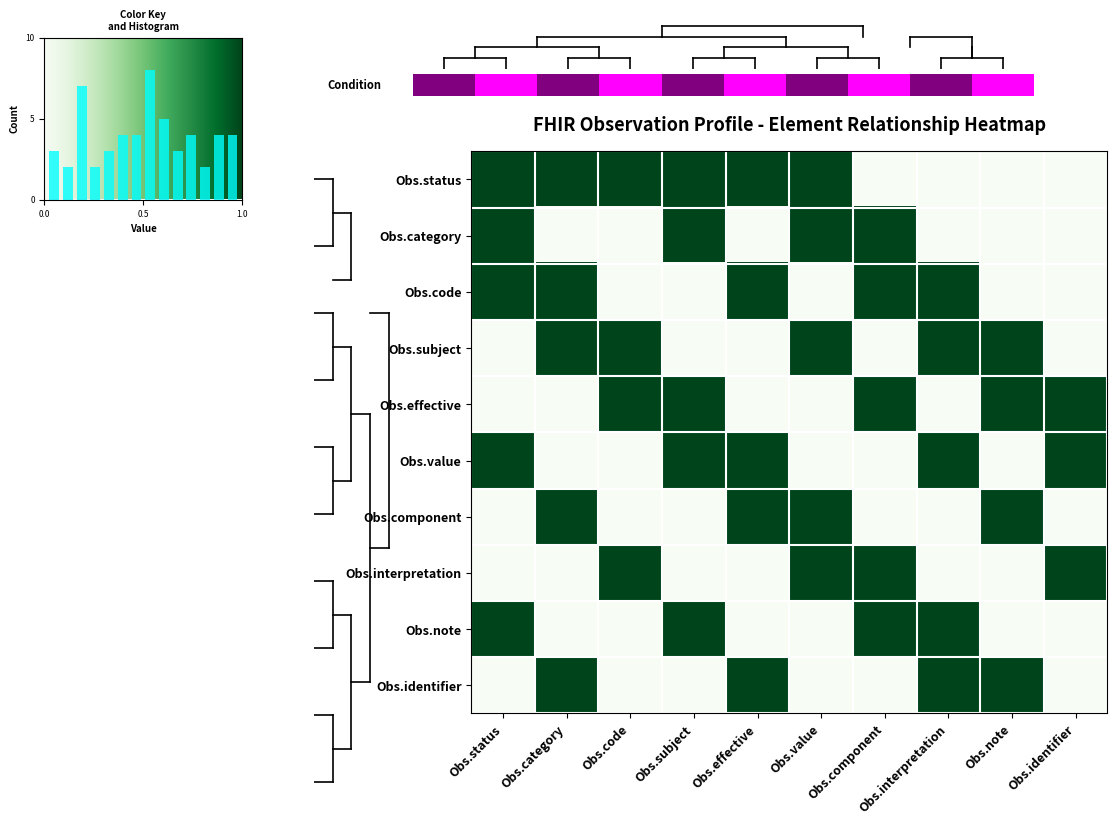

True or false: Observation.interpretation has a value of 1 at Observation.code.

True